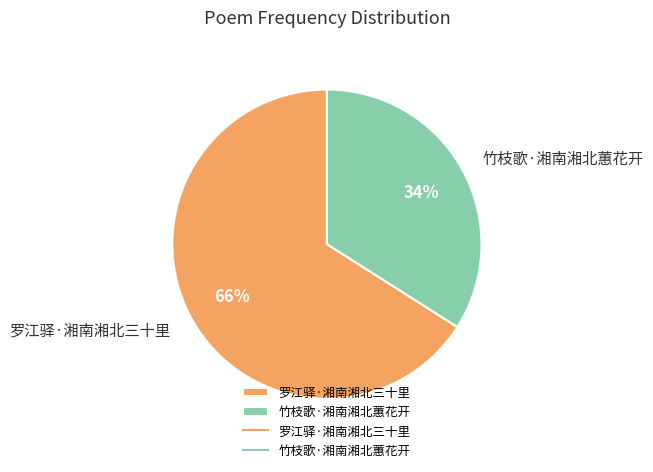

The 罗江驿·湘南湘北三十里 slice represents 75% of the pie. True or false?

False